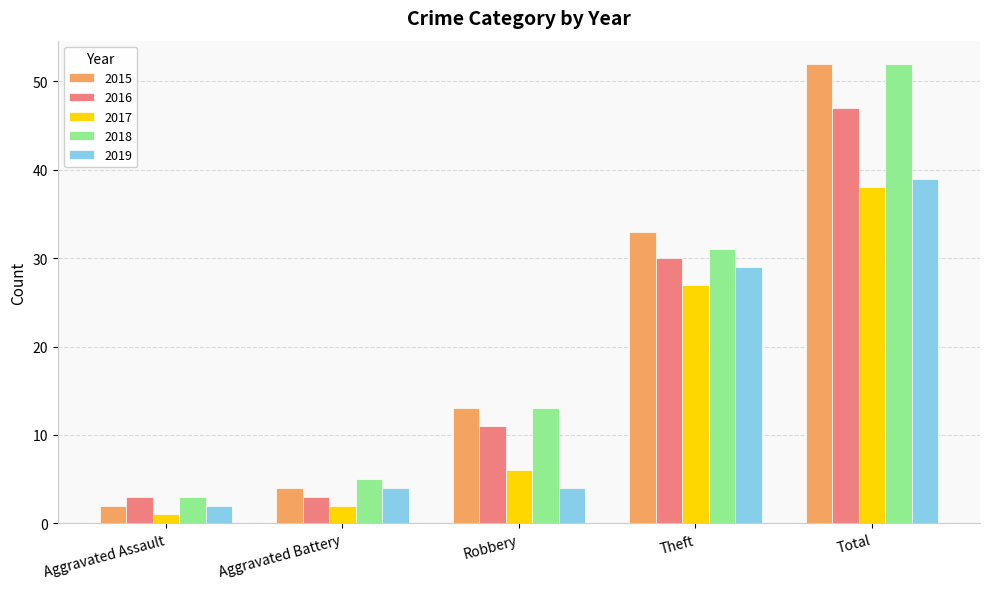

At which label does 2017 reach its peak?

Total